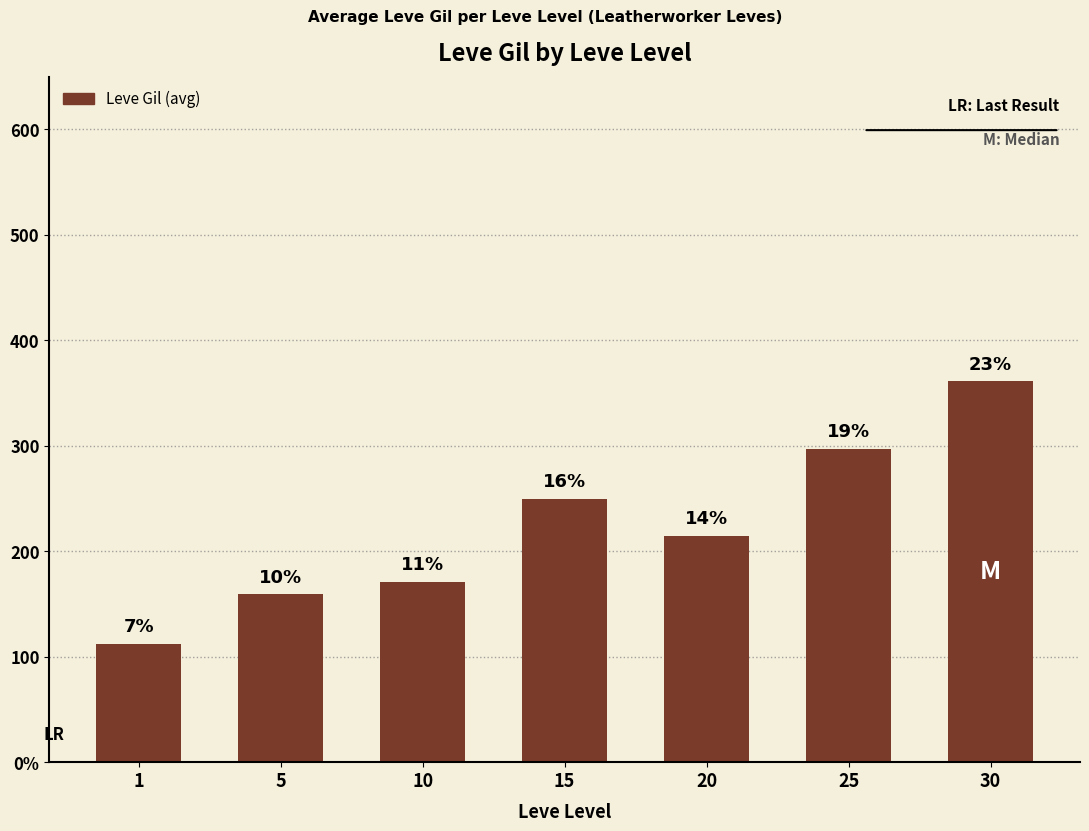

What is the change in value from 10 to 15?

+79.0